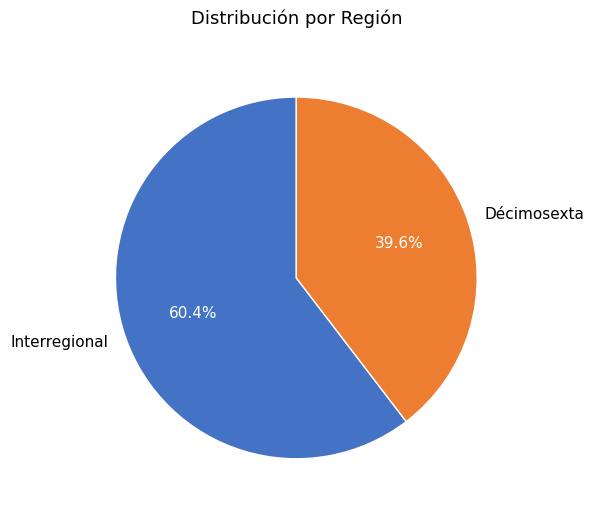

Rank the categories by value from highest to lowest.

Interregional, Décimosexta